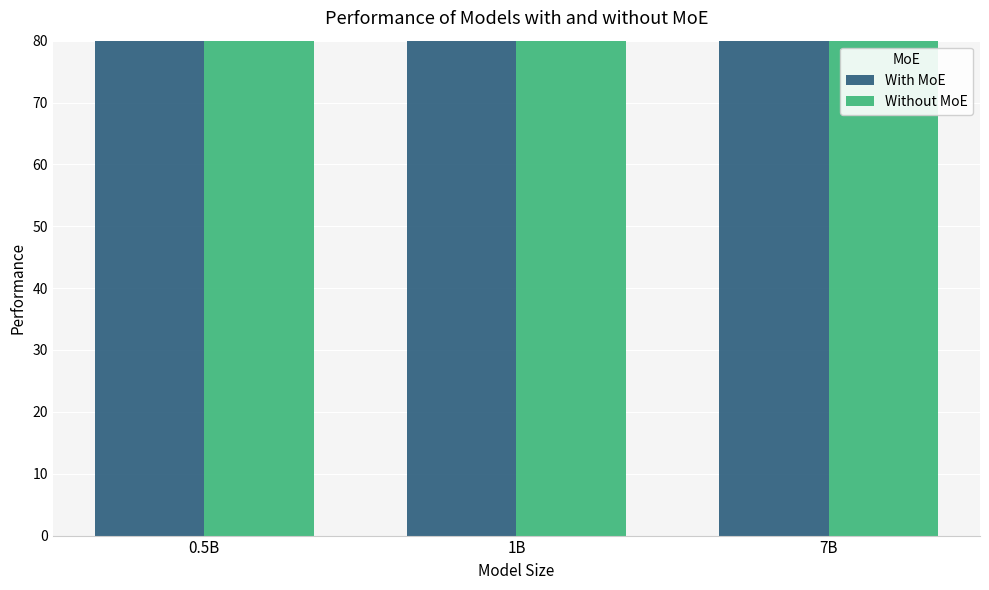

Rank the series by their average value, from highest to lowest.

With MoE, Without MoE